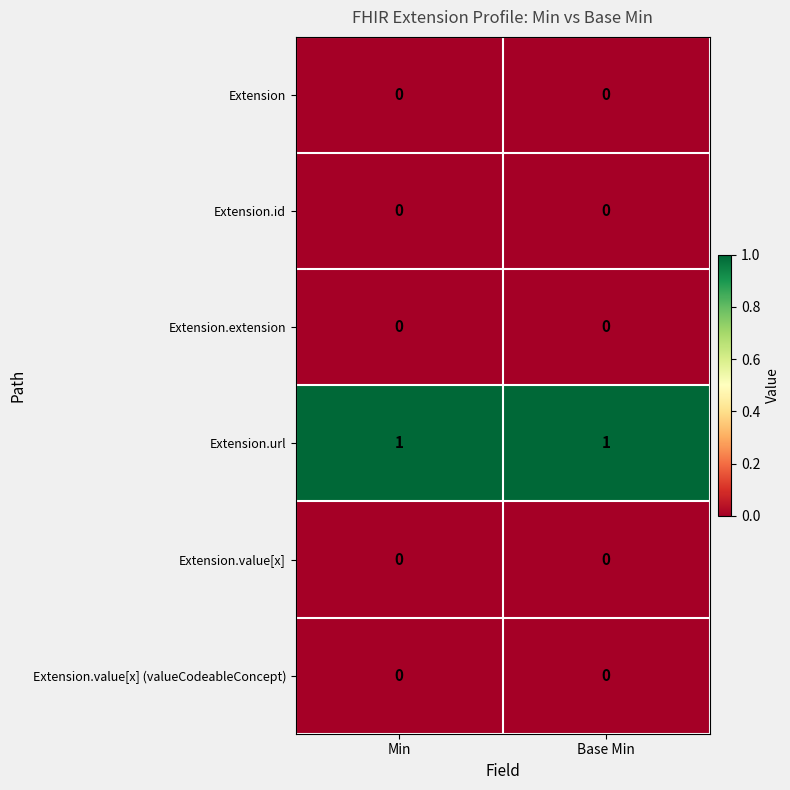

Is it true that Extension.url equals 1 at Min?

True